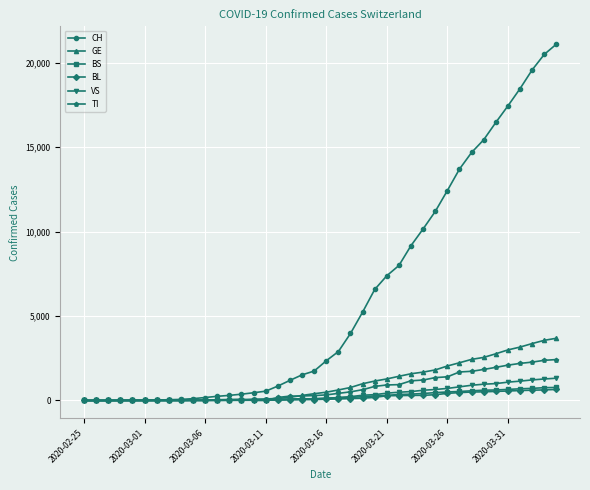

Which series has the largest total across all categories?

CH